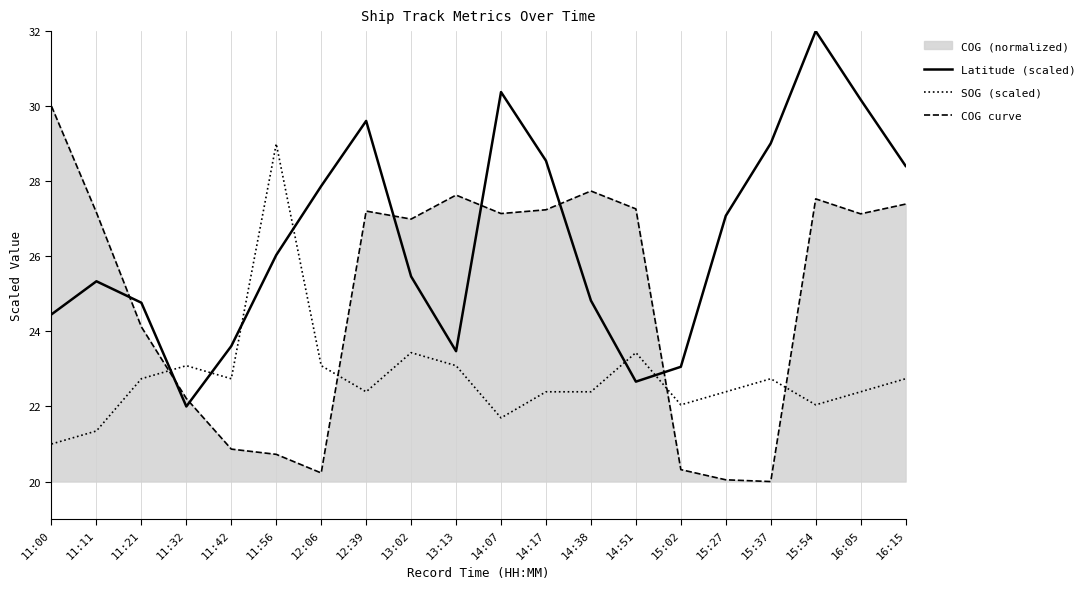

Reading left to right, what are all the values shown in this chart?

Latitude (scaled): 24.5	25.3	24.8	22.0	23.6	26.0	27.9	29.6	25.5	23.5	30.4	28.5	24.8	22.7	23.1	27.1	29.0	32.0	30.2	28.4
SOG (scaled): 21.0	21.3	22.7	23.1	22.7	29.0	23.1	22.4	23.4	23.1	21.7	22.4	22.4	23.4	22.0	22.4	22.7	22.0	22.4	22.7
COG curve: 30.0	27.2	24.1	22.2	20.9	20.7	20.2	27.2	27.0	27.6	27.1	27.2	27.7	27.3	20.3	20.0	20.0	27.5	27.1	27.4